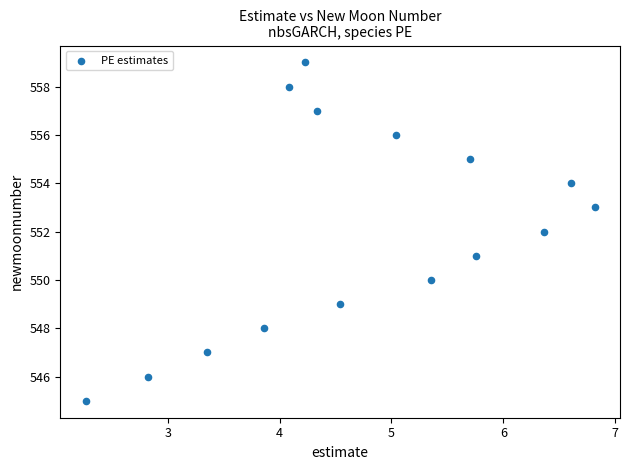

What is the range of Y values (max minus min)?

14